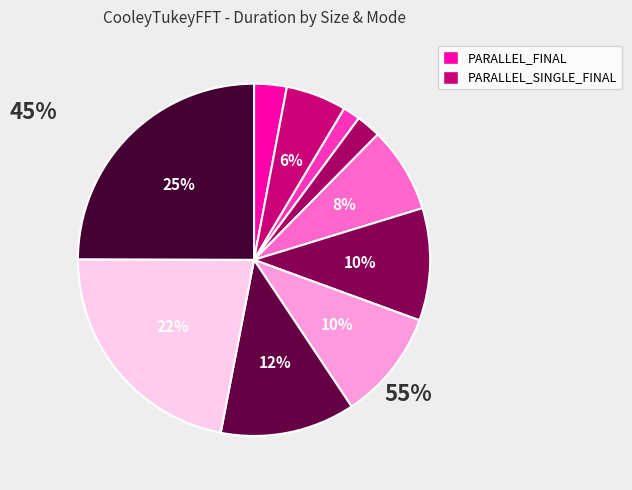

Which slice is the smallest?

size:10000_ PARALLEL_FINAL